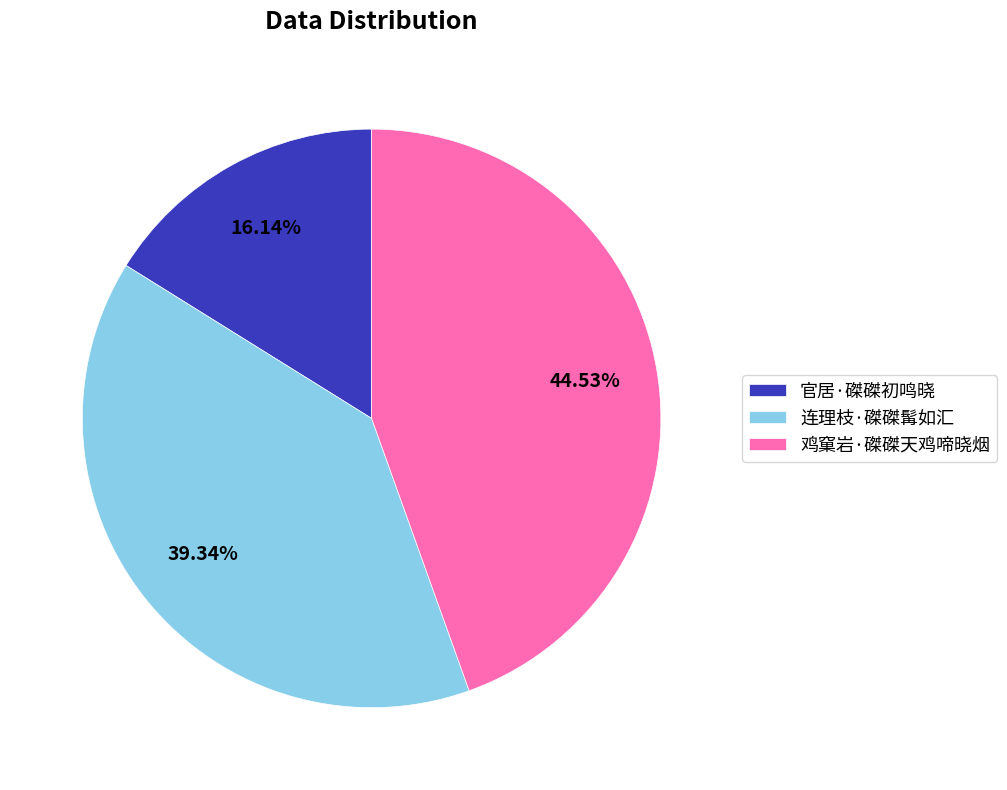

Is it true that 鸡窠岩·磔磔天鸡啼晓烟 is 57% of the pie?

False